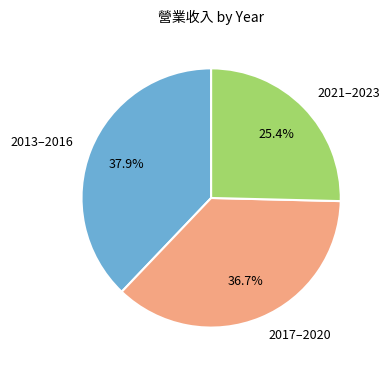

What is the ratio of the value at 2021–2023 to the value at 2017–2020?

0.7